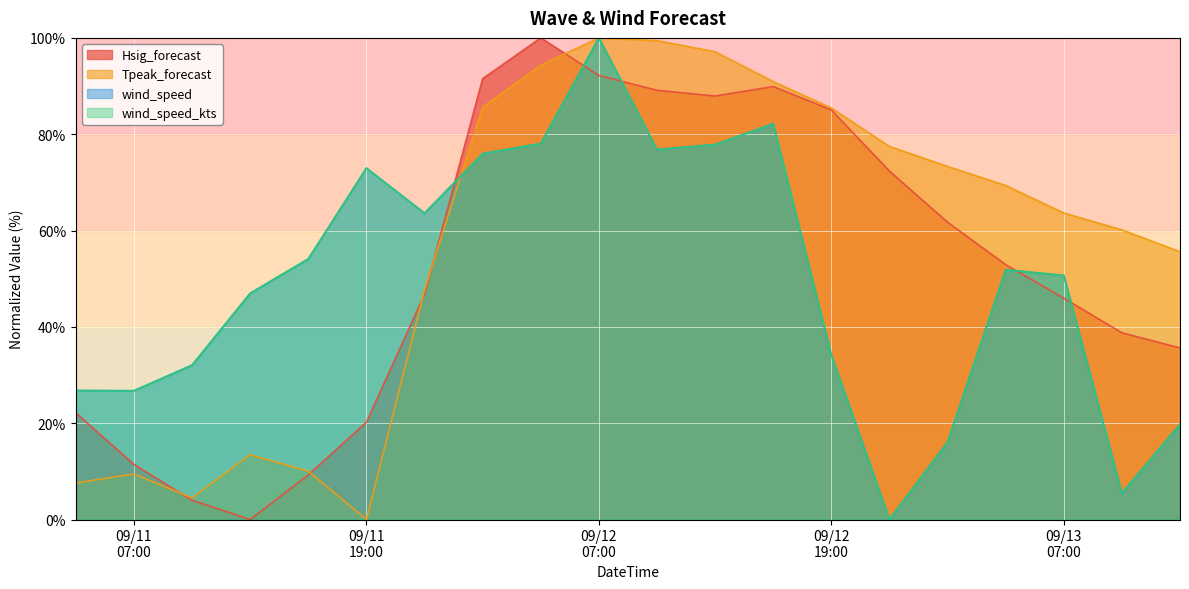

Reading right to left, transcribe all the data shown in this chart.

Hsig_forecast: 35.6	38.8	45.9	52.9	61.7	72.3	85.0	89.9	87.9	89.1	92.2	100.0	91.5	46.8	20.2	9.3	0.0	4.0	11.4	22.1
Tpeak_forecast: 55.6	60.1	63.6	69.4	73.3	77.5	85.5	90.9	97.1	99.4	100.0	94.3	85.6	47.7	0.0	10.1	13.4	4.5	9.5	7.6
wind_speed: 19.8	5.5	50.7	51.9	16.1	0.0	34.2	82.2	77.9	76.8	100.0	78.1	76.0	63.6	73.0	54.1	47.0	32.1	26.7	26.8
wind_speed_kts: 19.8	5.5	50.7	51.9	16.1	0.0	34.2	82.2	77.9	76.8	100.0	78.1	76.0	63.6	73.0	54.1	47.0	32.1	26.7	26.8